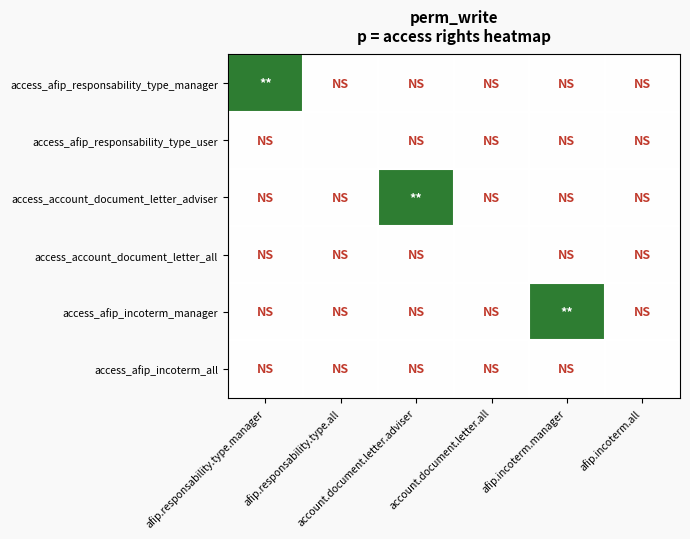

What is the spread (max minus min) of values at afip.incoterm.manager?

1